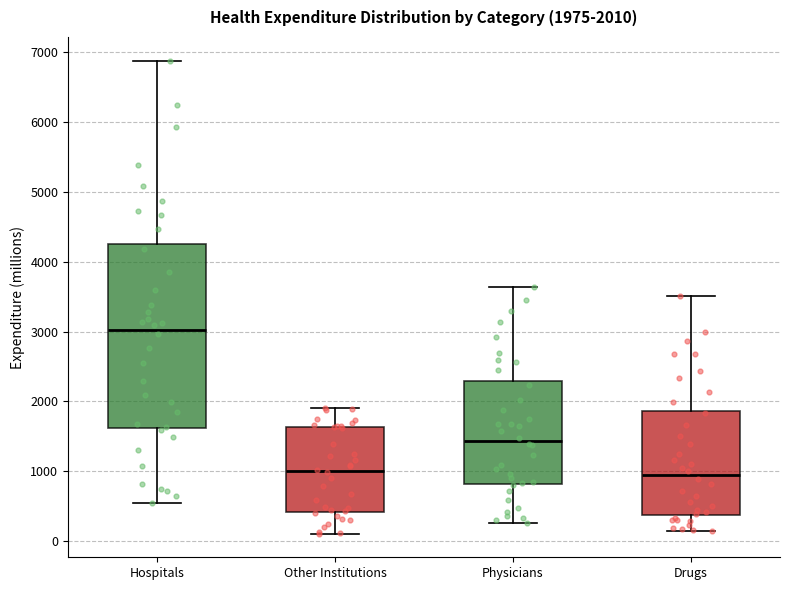

Comparing the boxes themselves (not the whiskers), which one is the tallest?

Hospitals